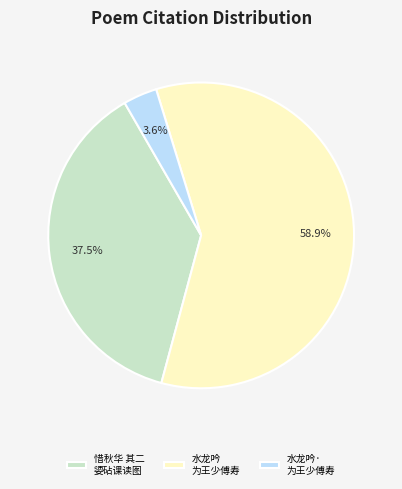

Combined, do 惜秋华 其二 媭砧课读图 and 水龙吟· 为王少傅寿 account for over 50%?

No